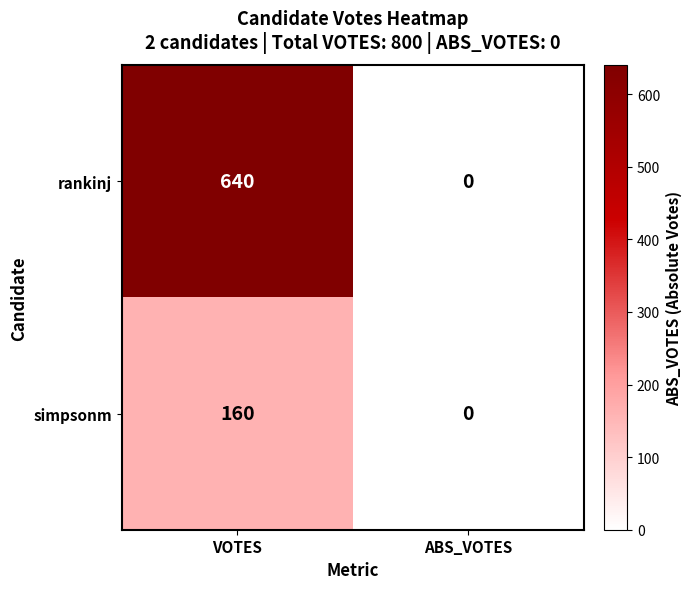

Reading left to right, extract all data points from this chart.

rankinj: VOTES=640	ABS_VOTES=0
simpsonm: VOTES=160	ABS_VOTES=0